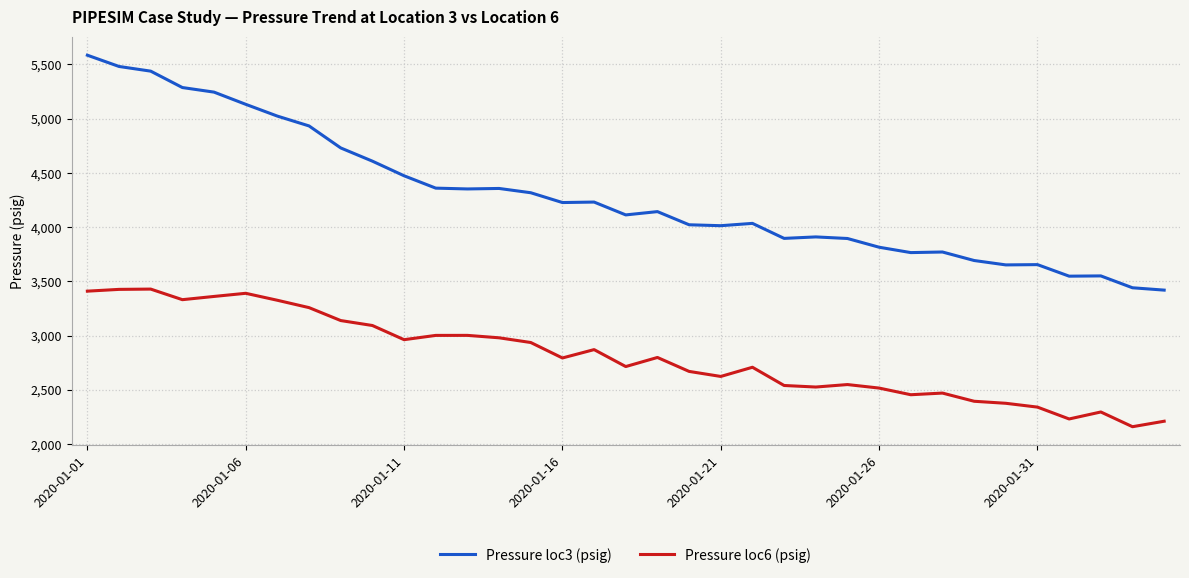

How many lines are shown in the chart?

2